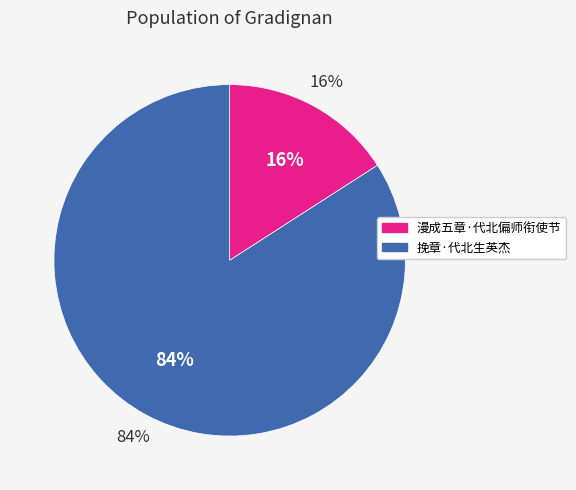

Is the sum of 漫成五章·代北偏师衔使节 and 挽章·代北生英杰 greater than half?

Yes